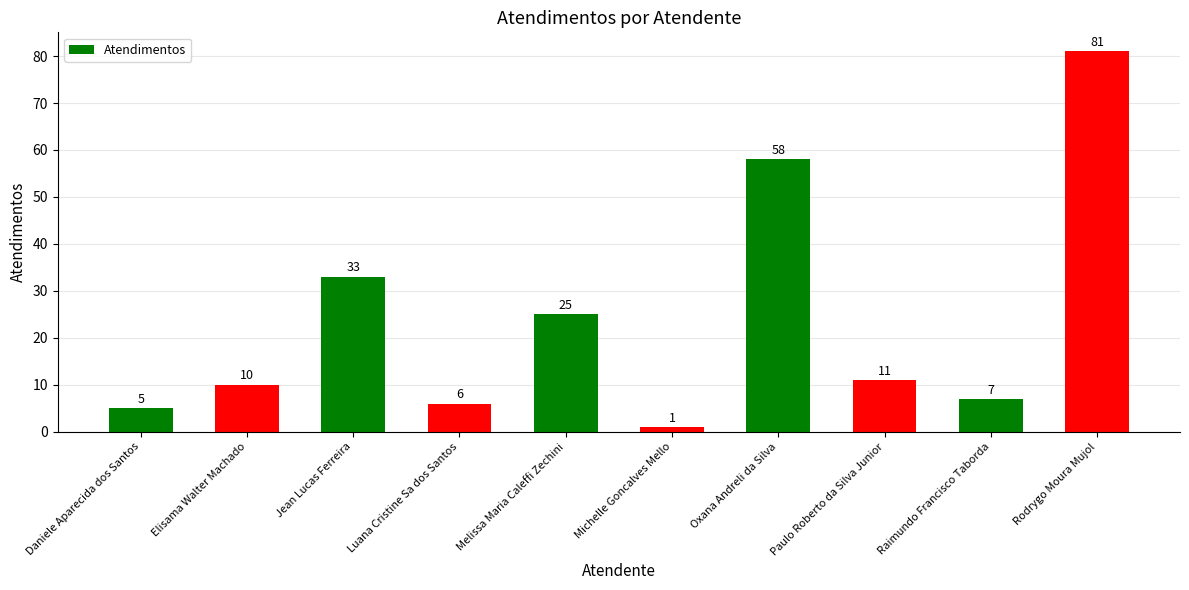

What is the change in value from Luana Cristine Sa dos Santos to Paulo Roberto da Silva Junior?

+5